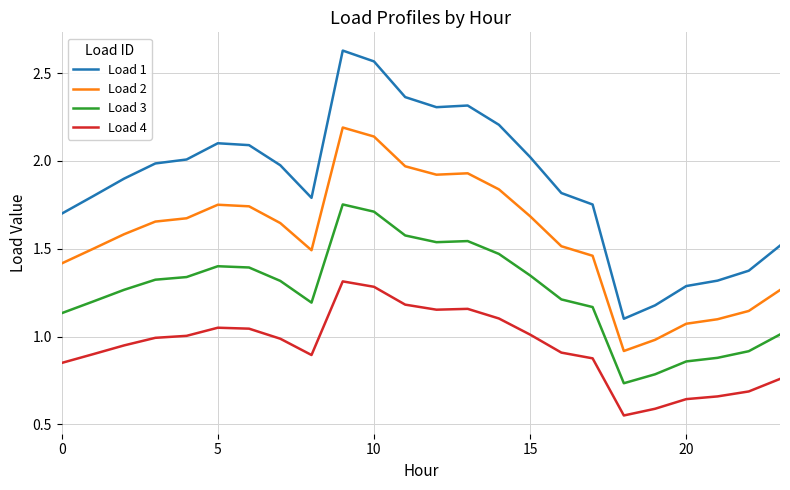

True or false: Load 2 and Load 4 intersect in this chart.

False